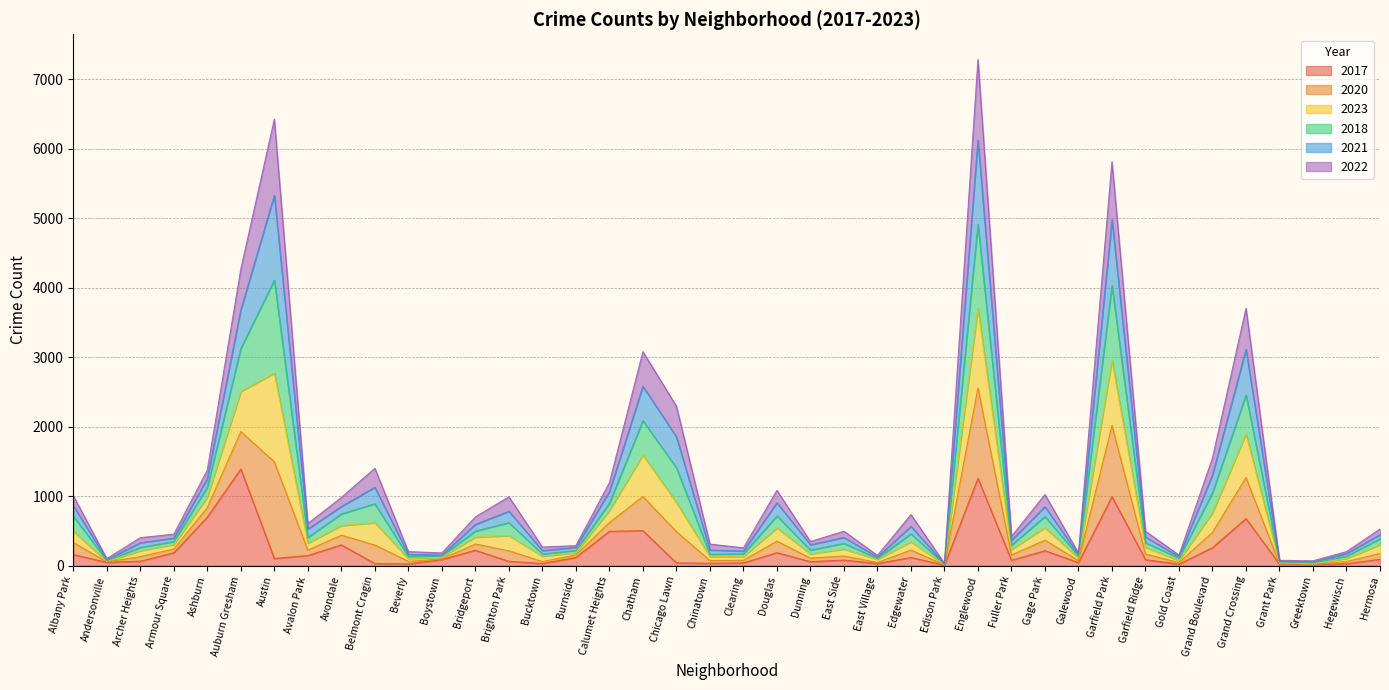

What is the total value across all series at East Village?

148